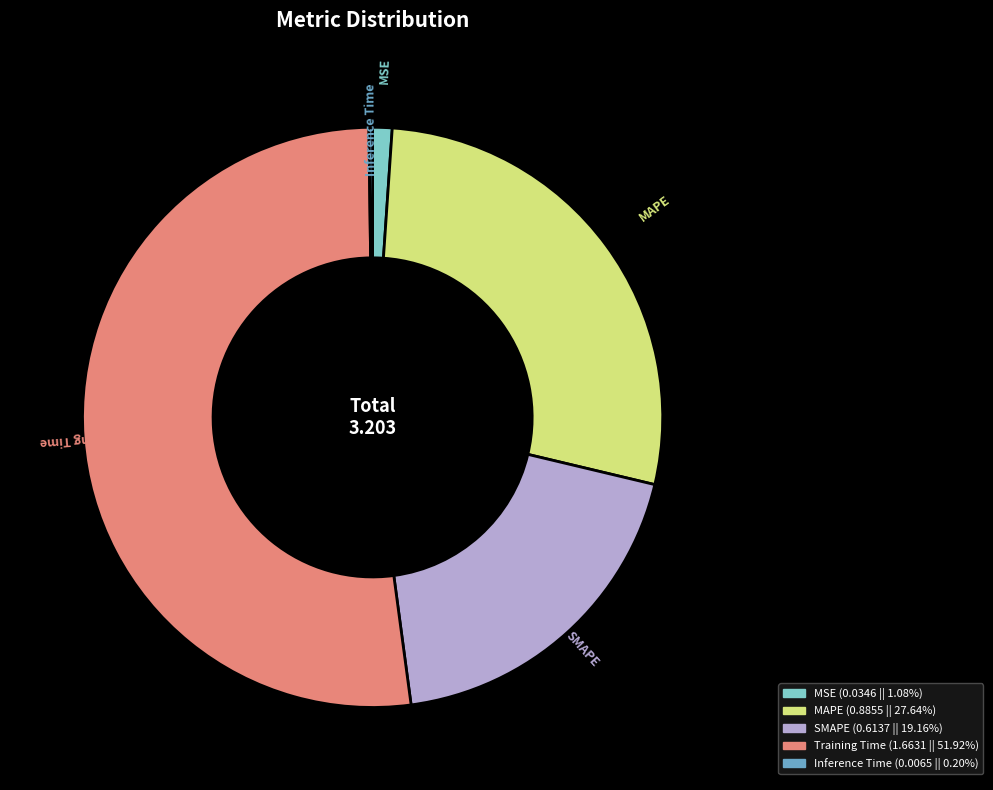

Do MSE and MAPE together represent more than half of the pie?

No